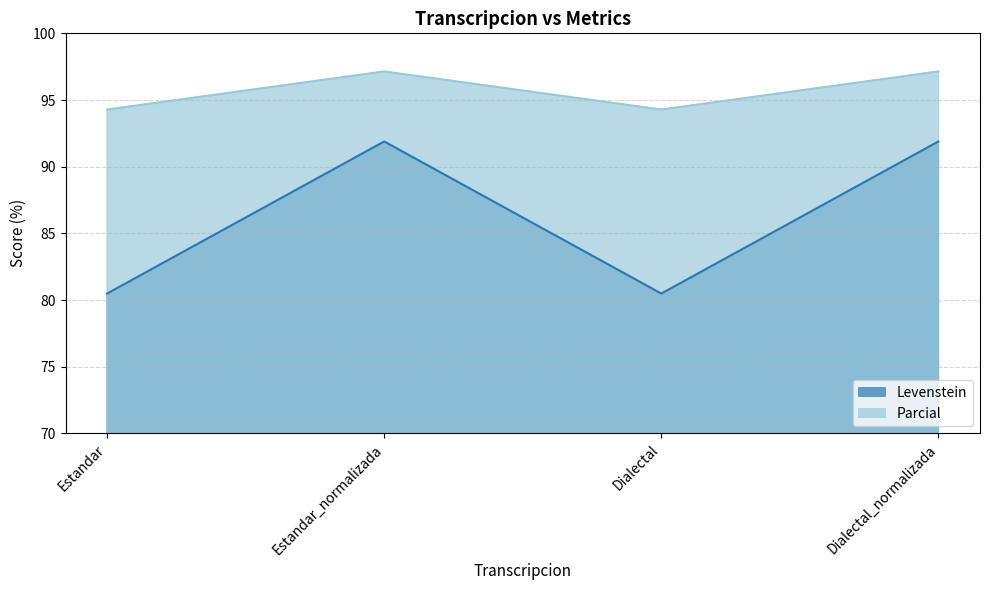

The value of Parcial at Estandar_normalizada is 97.1. True or false?

True